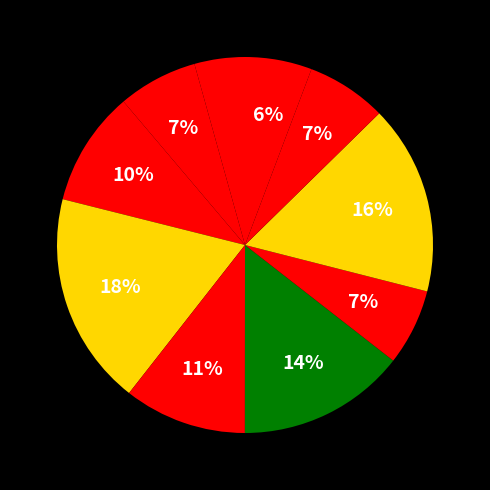

Rank the categories by value from lowest to highest.

segment 1, segment 10, segment 7, segment 2, segment 9, segment 3, segment 5, segment 6, segment 8, segment 4